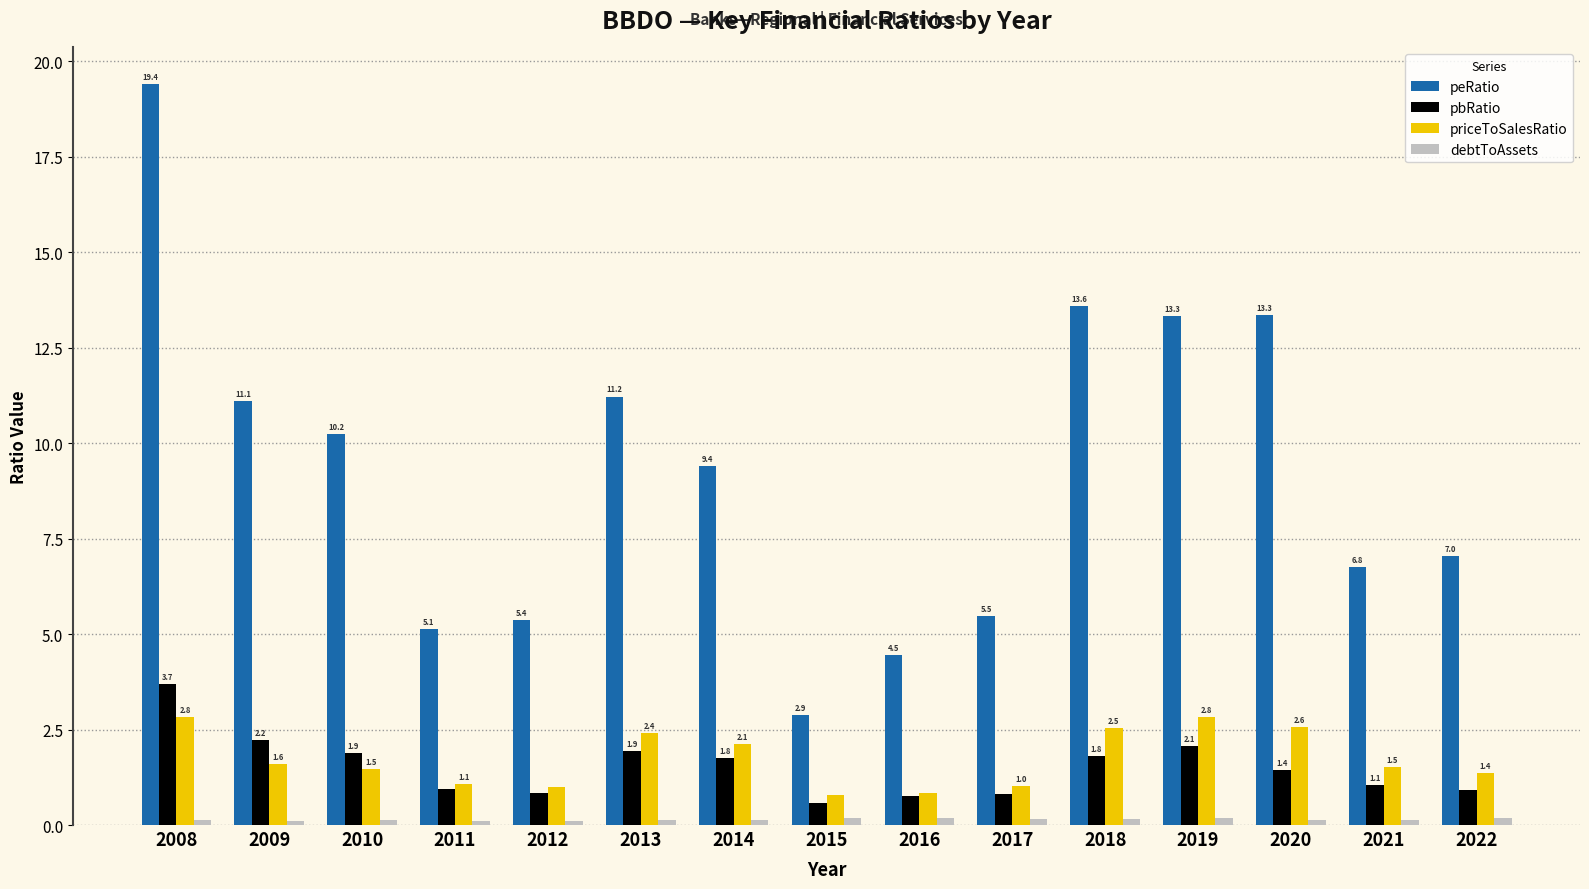

What is the difference between the maximum and minimum values in the peRatio series?

16.5